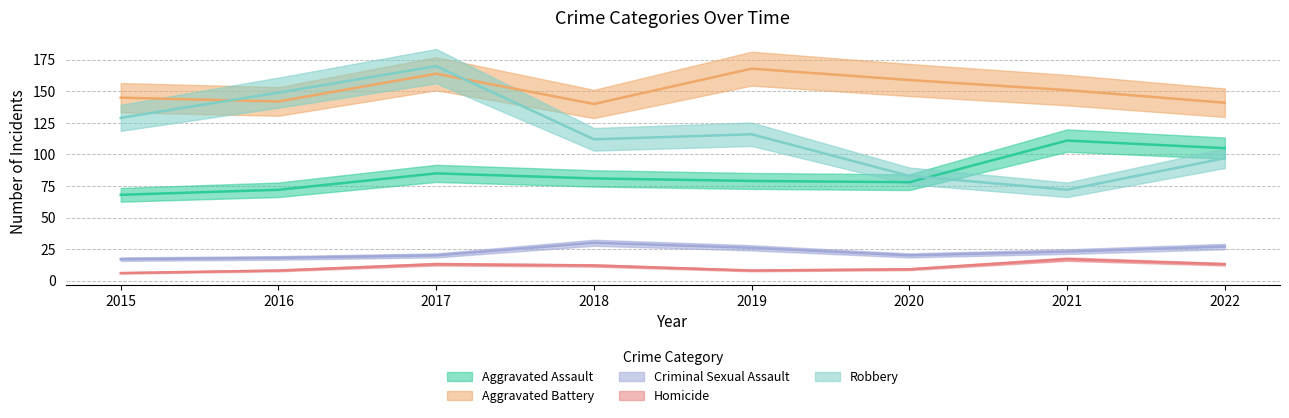

Reading left to right, extract all data points from this chart.

Aggravated Assault: 2015=68	2016=72	2017=85	2018=81	2019=79	2020=78	2021=111	2022=105
Aggravated Battery: 2015=145	2016=142	2017=164	2018=140	2019=168	2020=159	2021=151	2022=141
Criminal Sexual Assault: 2015=17	2016=18	2017=20	2018=30	2019=26	2020=20	2021=23	2022=27
Homicide: 2015=6	2016=8	2017=13	2018=12	2019=8	2020=9	2021=17	2022=13
Robbery: 2015=129	2016=149	2017=170	2018=112	2019=116	2020=83	2021=72	2022=97